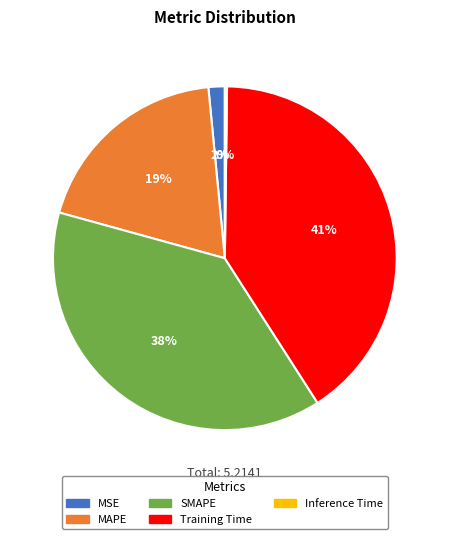

What percentage is the Training Time slice, to the nearest percent?

41%